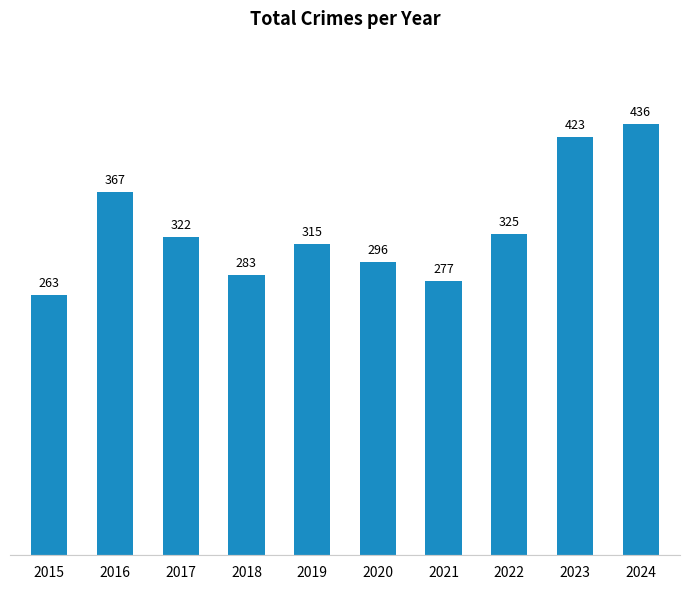

Count the number of categories in the chart.

10